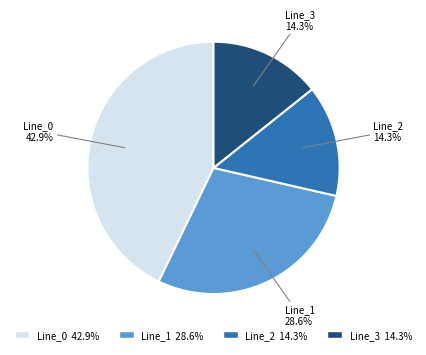

To the nearest percent, what is the difference between the largest and smallest slice percentages?

29%